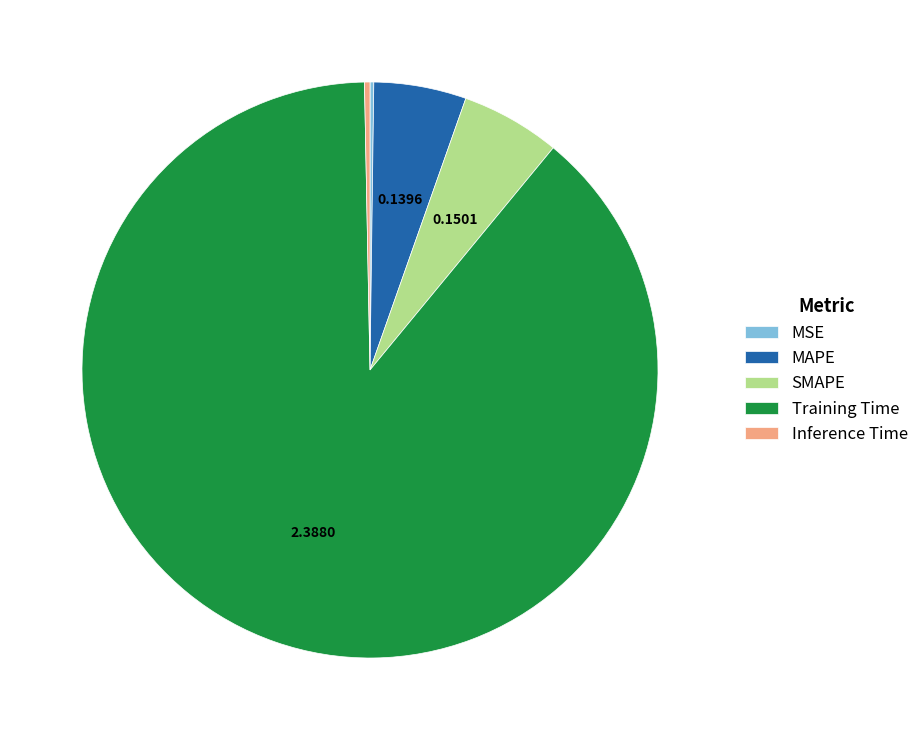

Which category has the biggest portion of the pie?

Training Time